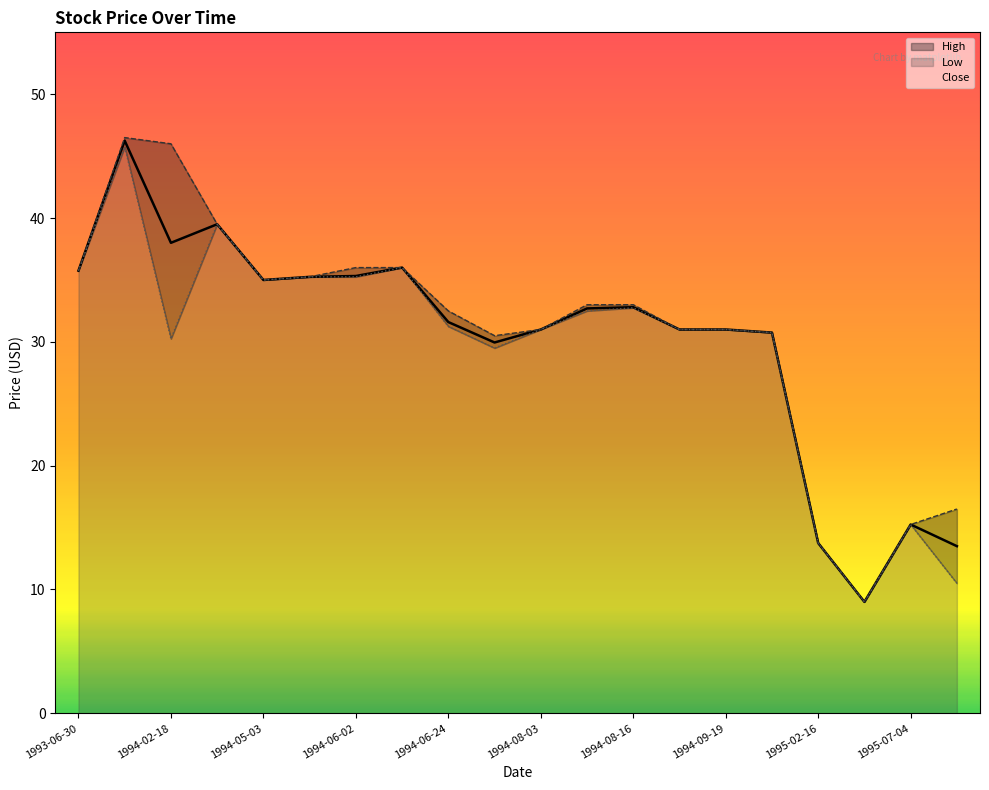

Reading left to right, list all the values displayed in this chart.

Close: 1993-06-30=35.8	1993-11-11=46.2	1994-02-18=38.0	1994-03-03=39.5	1994-05-03=35.0	1994-05-04=35.2	1994-06-02=35.3	1994-06-09=36.0	1994-06-24=31.6	1994-06-27=29.9	1994-08-03=31.0	1994-08-10=32.7	1994-08-16=32.8	1994-09-16=31.0	1994-09-19=31.0	1994-09-21=30.8	1995-02-16=13.8	1995-04-24=9.0	1995-07-04=15.2	1995-07-10=13.5
High: 1993-06-30=35.8	1993-11-11=46.5	1994-02-18=46.0	1994-03-03=39.5	1994-05-03=35.0	1994-05-04=35.2	1994-06-02=36.0	1994-06-09=36.0	1994-06-24=32.5	1994-06-27=30.5	1994-08-03=31.0	1994-08-10=33.0	1994-08-16=33.0	1994-09-16=31.0	1994-09-19=31.0	1994-09-21=30.8	1995-02-16=13.8	1995-04-24=9.0	1995-07-04=15.2	1995-07-10=16.5
Low: 1993-06-30=35.8	1993-11-11=45.8	1994-02-18=30.2	1994-03-03=39.5	1994-05-03=35.0	1994-05-04=35.2	1994-06-02=35.2	1994-06-09=36.0	1994-06-24=31.2	1994-06-27=29.5	1994-08-03=31.0	1994-08-10=32.5	1994-08-16=32.8	1994-09-16=31.0	1994-09-19=31.0	1994-09-21=30.8	1995-02-16=13.8	1995-04-24=9.0	1995-07-04=15.2	1995-07-10=10.5